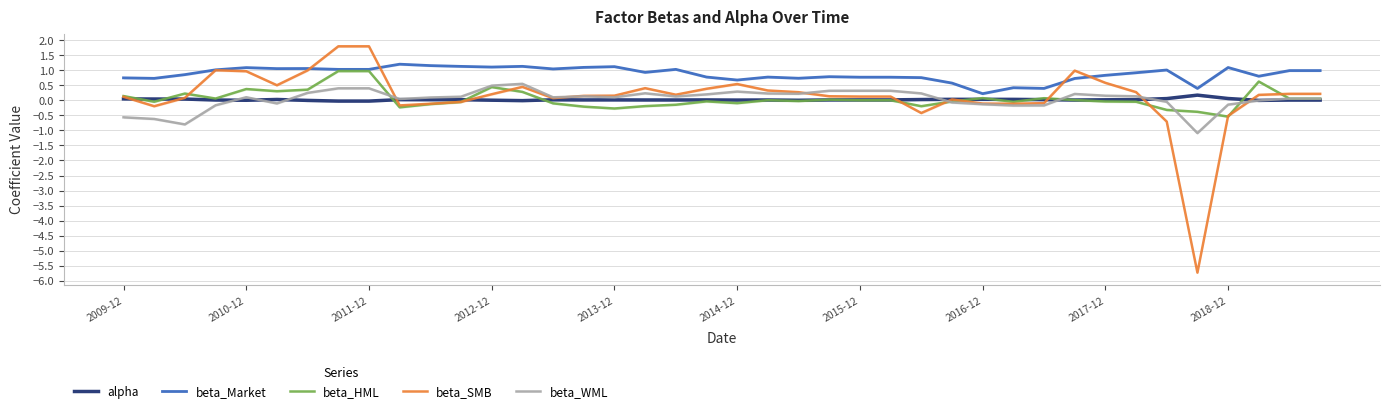

What is the value of the beta_HML point at the 21st from the left?

-0.1